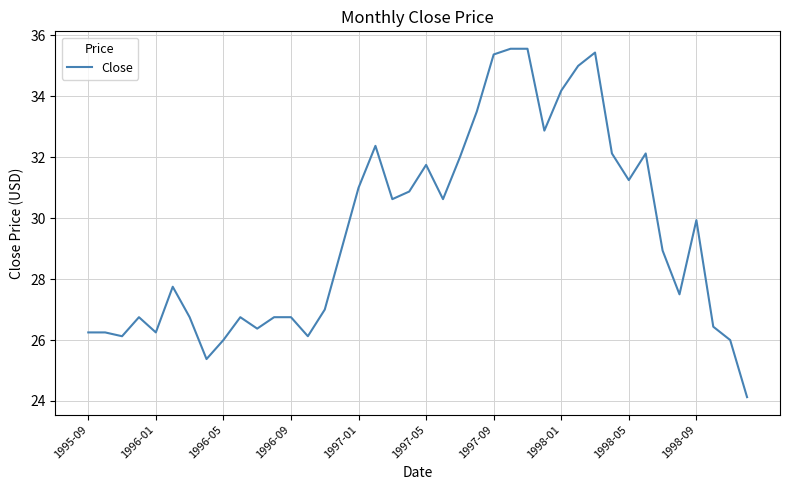

What is the maximum value shown in the chart?

35.6